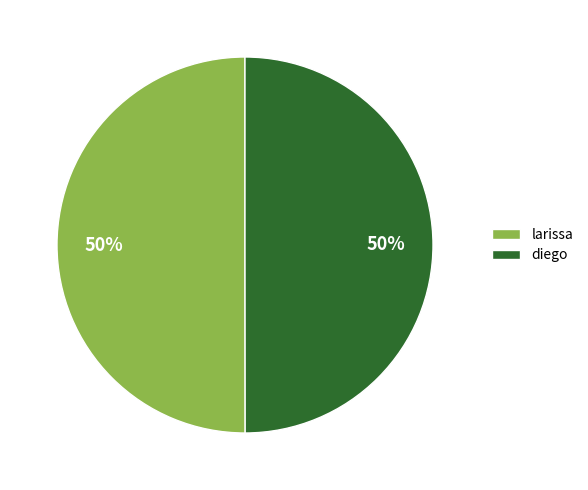

Is it true that larissa is 50% of the pie?

True